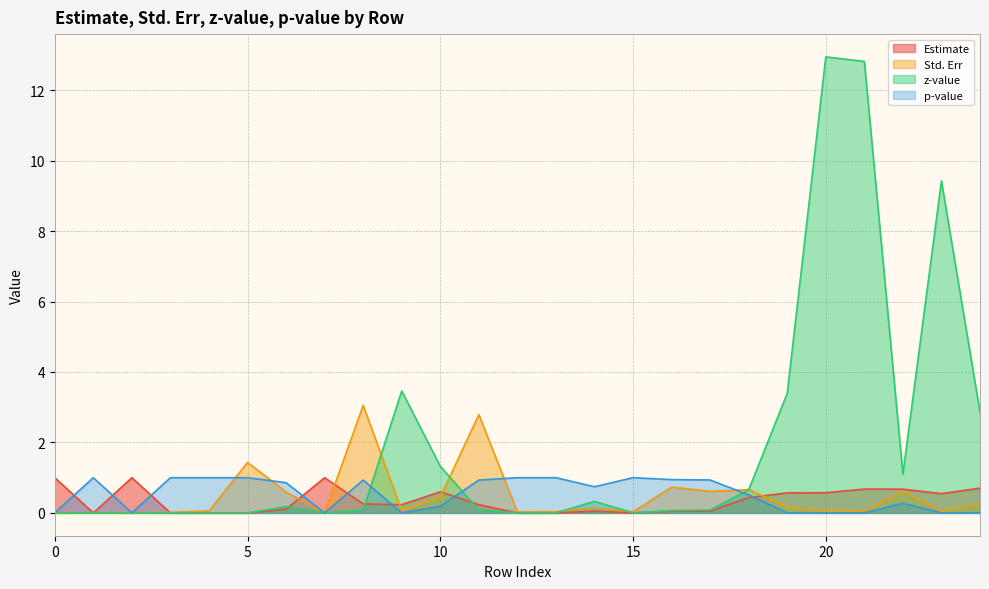

What is the value of the p-value point at the 11th from the left?

0.2